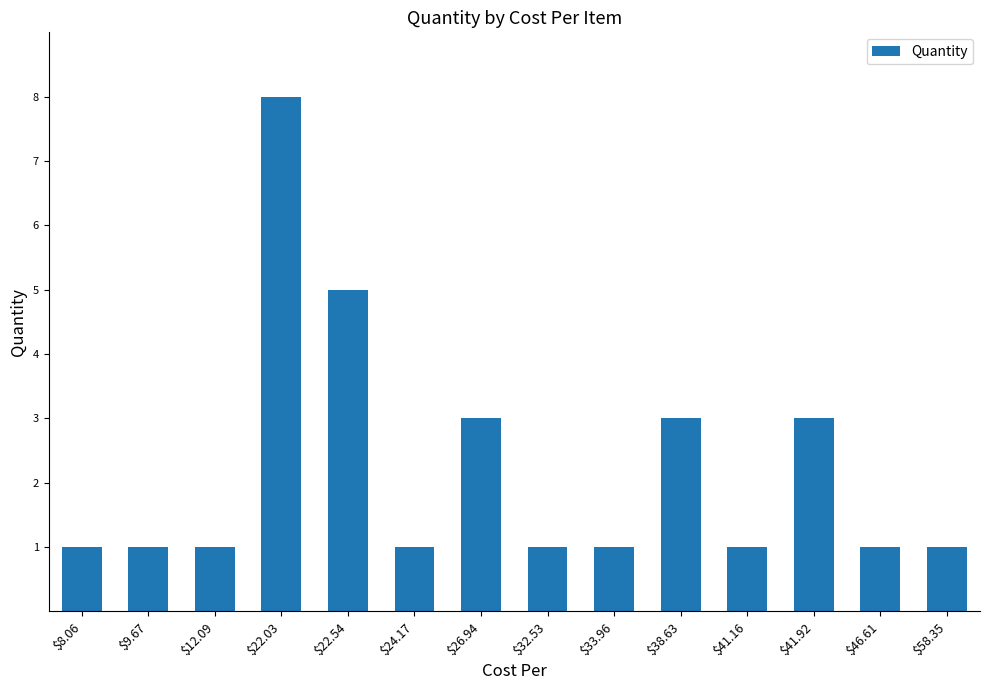

Reading right to left, list all the values displayed in this chart.

1	1	3	1	3	1	1	3	1	5	8	1	1	1